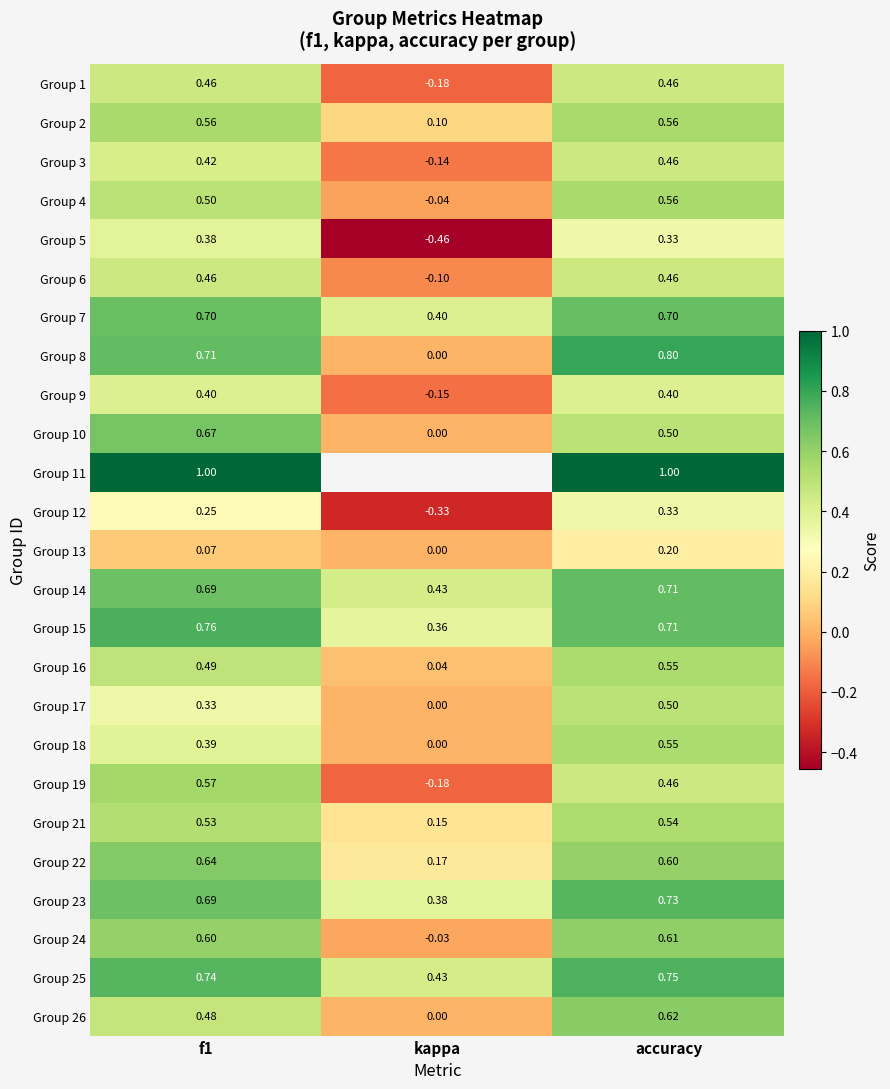

At which label is Group 2 closest to 0?

kappa